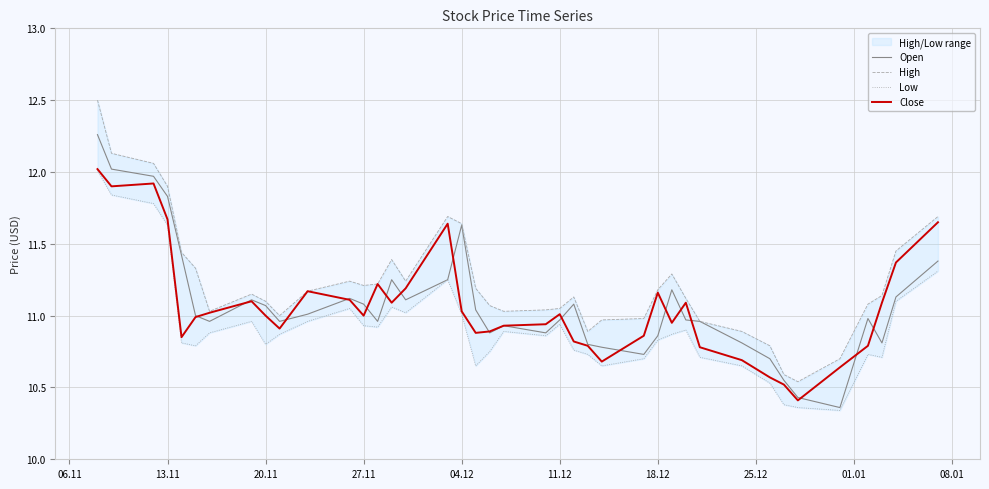

What is the value of the Open point at the 19th from the left?

11.0